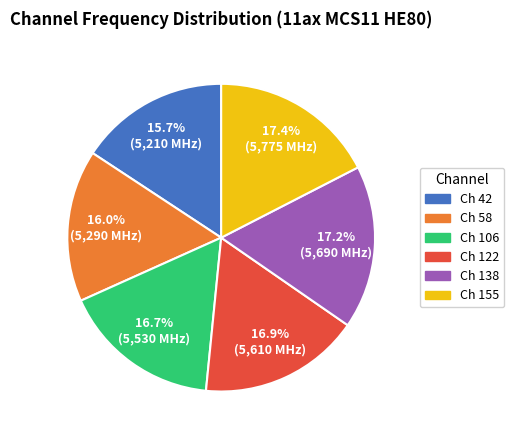

Combined, do Ch 58 and Ch 155 account for over 50%?

No